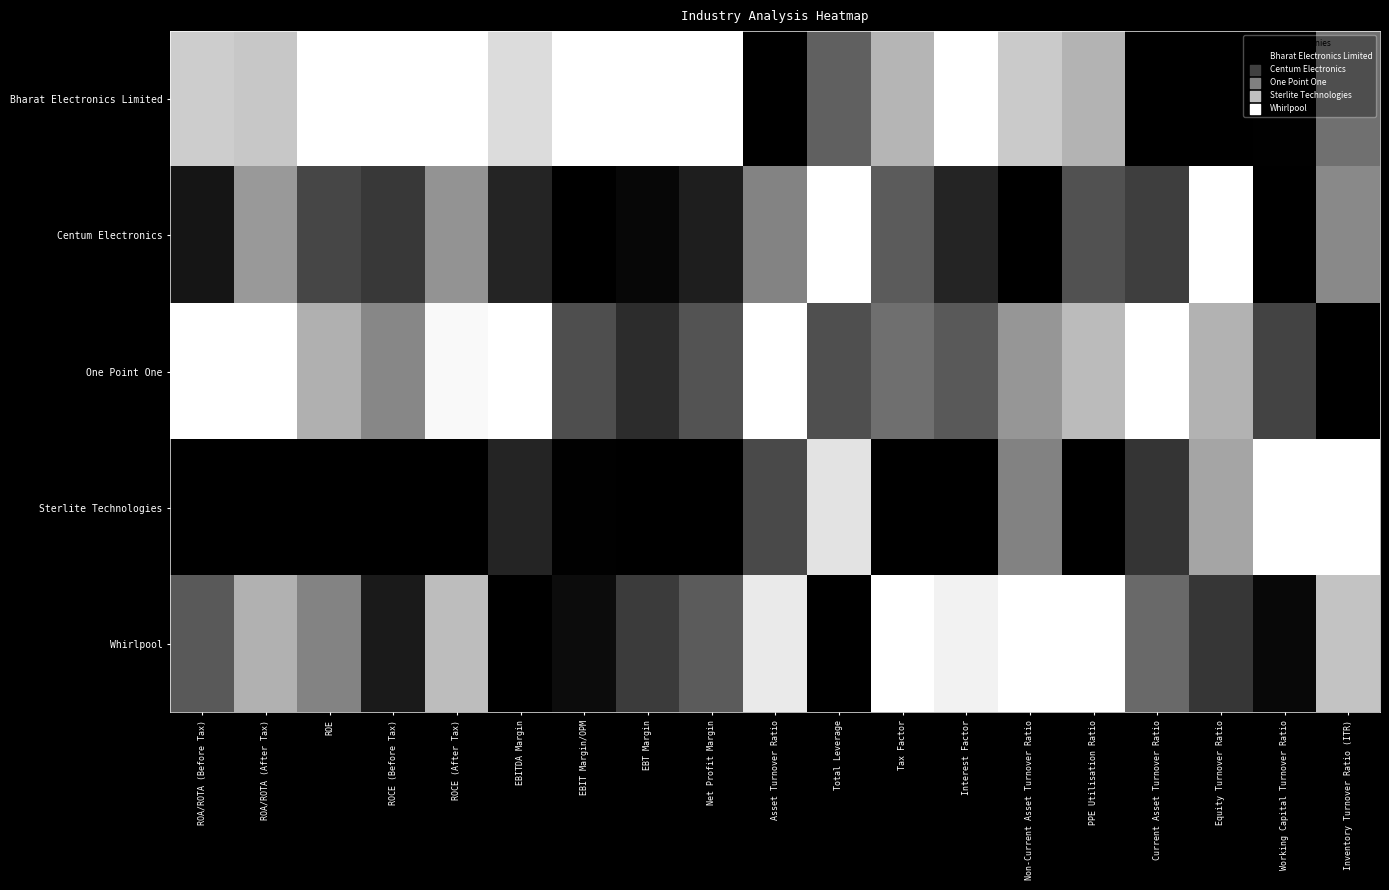

What is the total value across all series at Total Leverage?

2.6